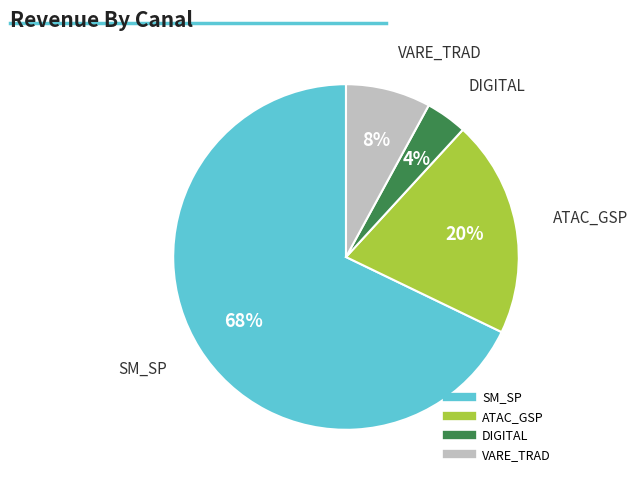

Count the number of slices in the pie.

4